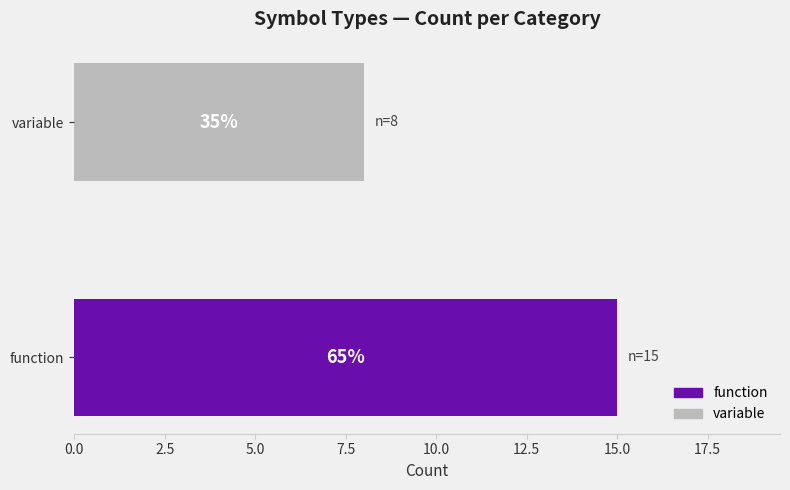

What is the minimum value shown in the chart?

8